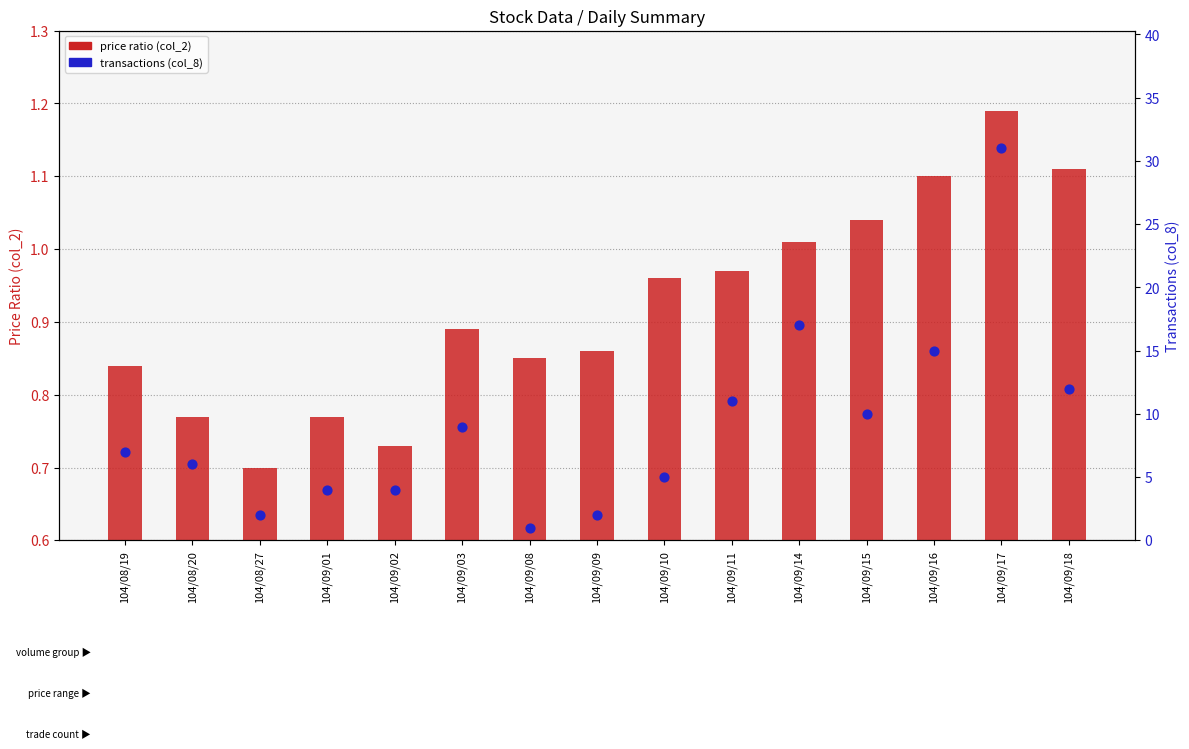

What are all the series names shown in the legend?

price ratio (col_2), transactions (col_8)